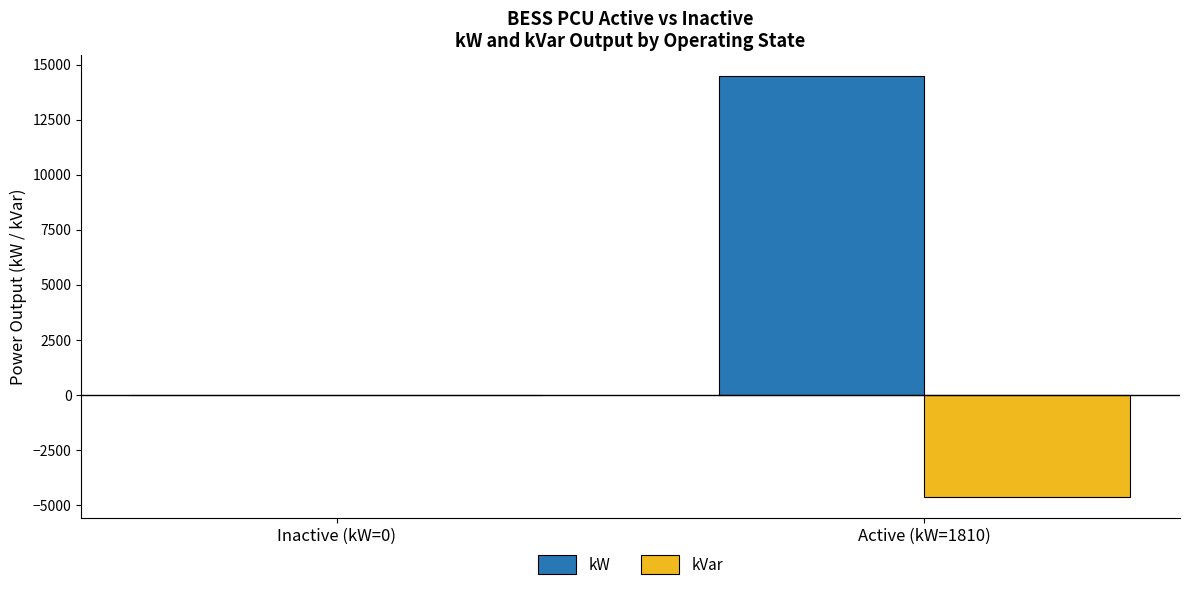

At which label does kVar reach its peak?

Inactive (kW=0)